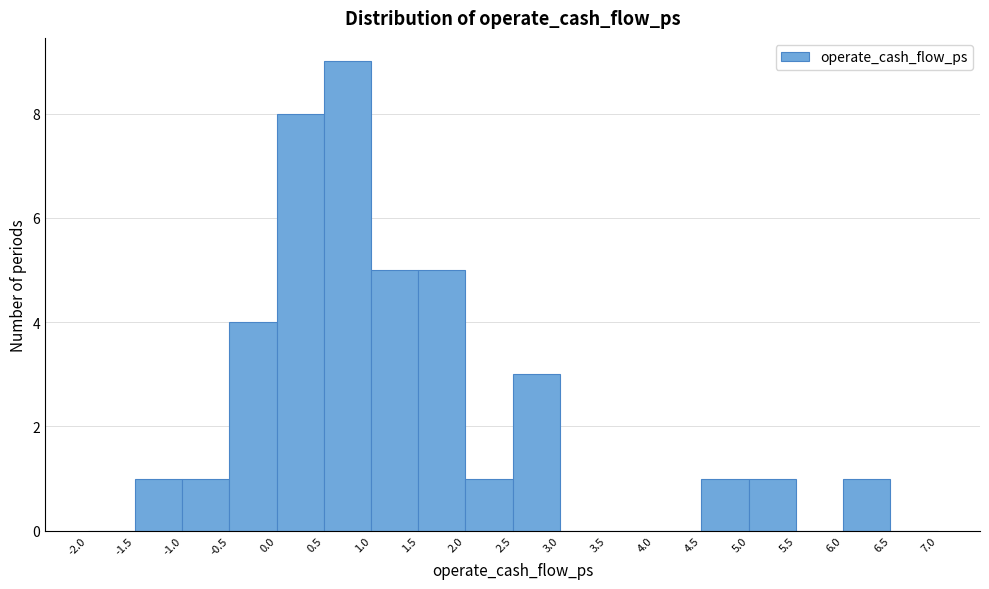

Reading left to right, transcribe this chart: for each bar, give the range it covers on the x-axis and its height. The values are not printed on the chart, so give them approximately, as read against the axis.

-2.0 to -1.5: 0
-1.5 to -1.0: 1
-1.0 to -0.5: 1
-0.5 to 0.0: 4
0.0 to 0.5: 8
0.5 to 1.0: 9
1.0 to 1.5: 5
1.5 to 2.0: 5
2.0 to 2.5: 1
2.5 to 3.0: 3
3.0 to 3.5: 0
3.5 to 4.0: 0
4.0 to 4.5: 0
4.5 to 5.0: 1
5.0 to 5.5: 1
5.5 to 6.0: 0
6.0 to 6.5: 1
6.5 to 7.0: 0